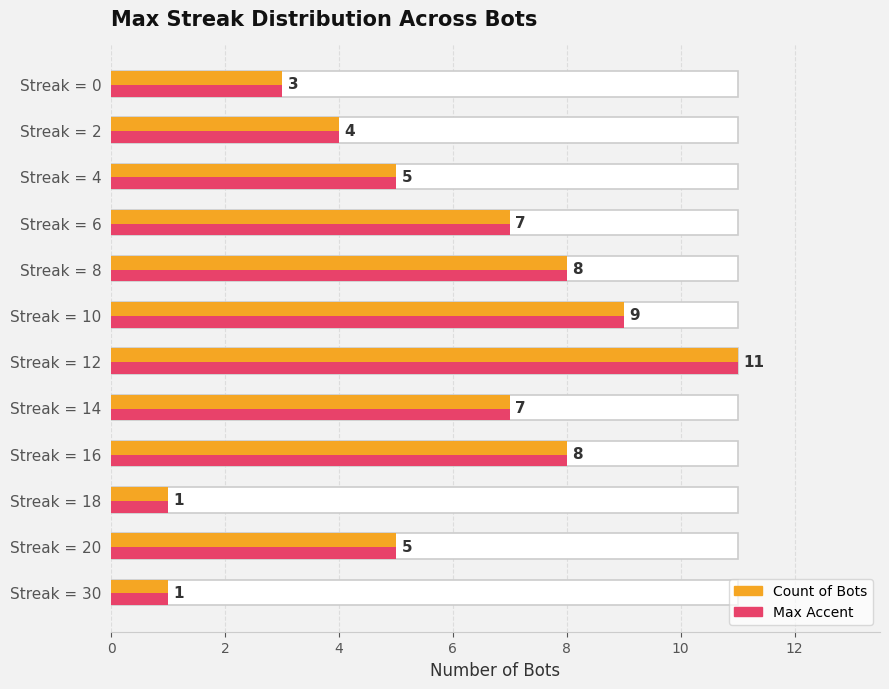

What is the sum of all values?

69